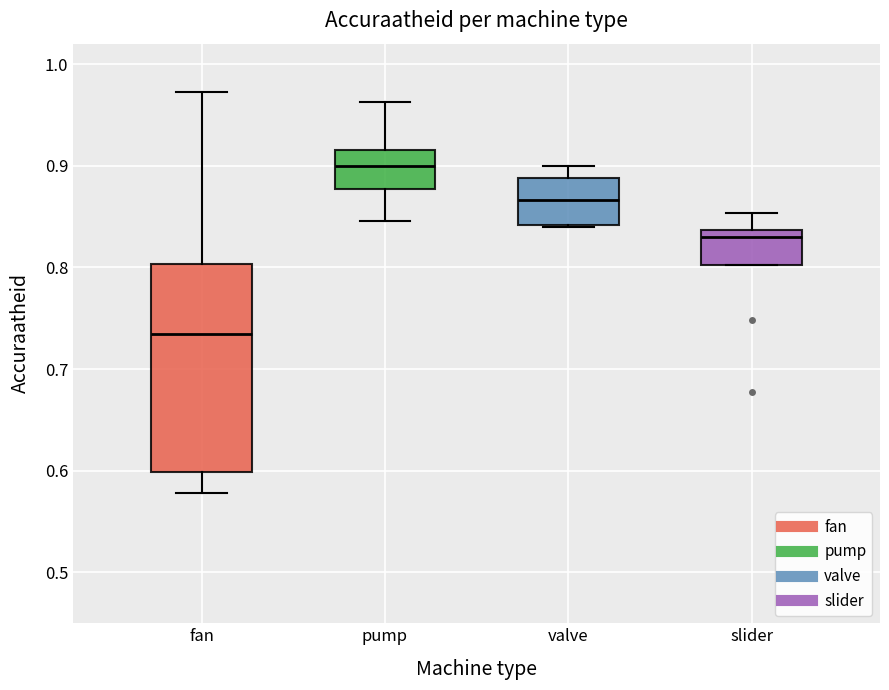

Comparing the boxes themselves (not the whiskers), which one is the tallest?

fan